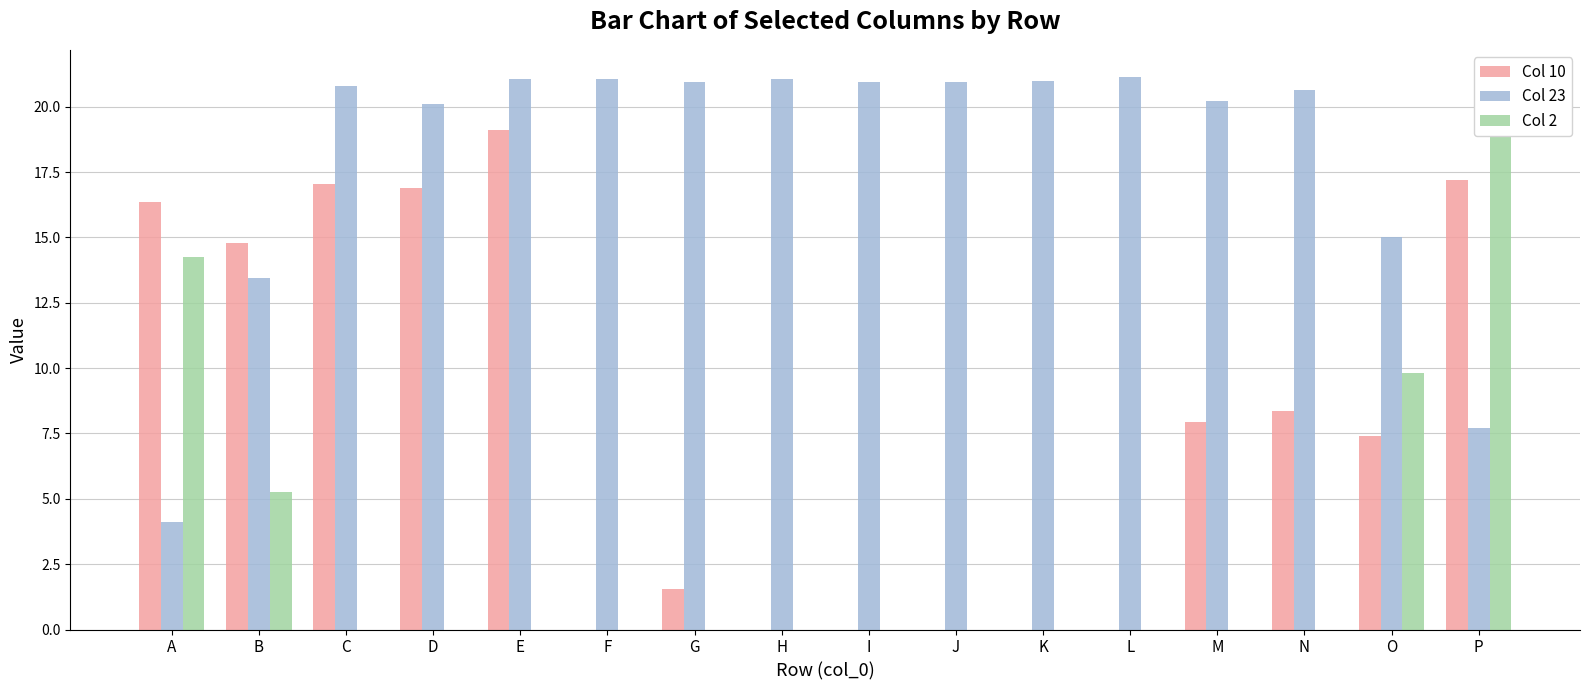

Which series has the largest total across all categories?

Col 23